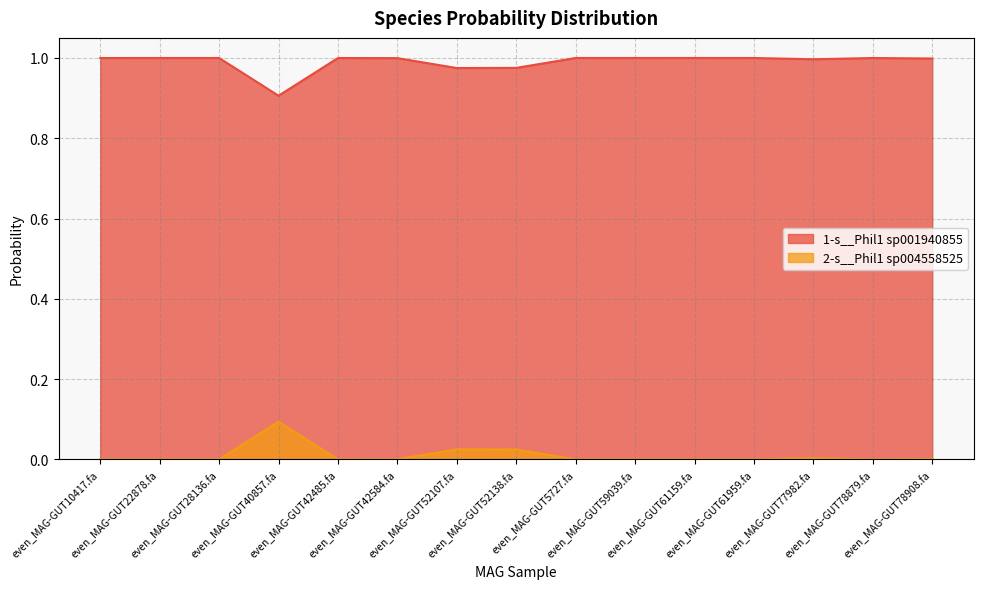

What position from the right is even_MAG-GUT61159.fa?

5